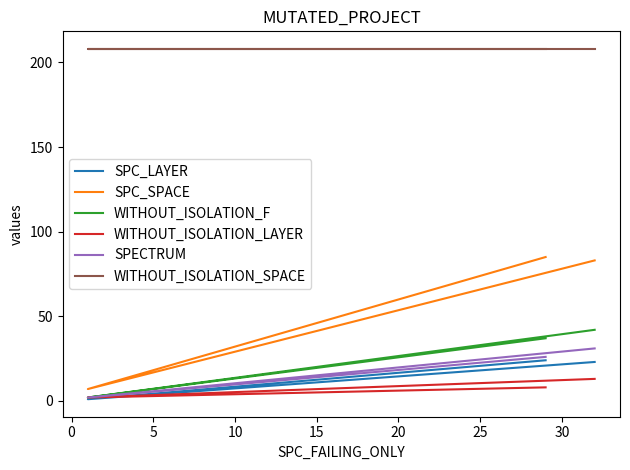

List the series in order of their peak value, lowest first.

WITHOUT_ISOLATION_LAYER, SPC_LAYER, SPECTRUM, WITHOUT_ISOLATION_F, SPC_SPACE, WITHOUT_ISOLATION_SPACE